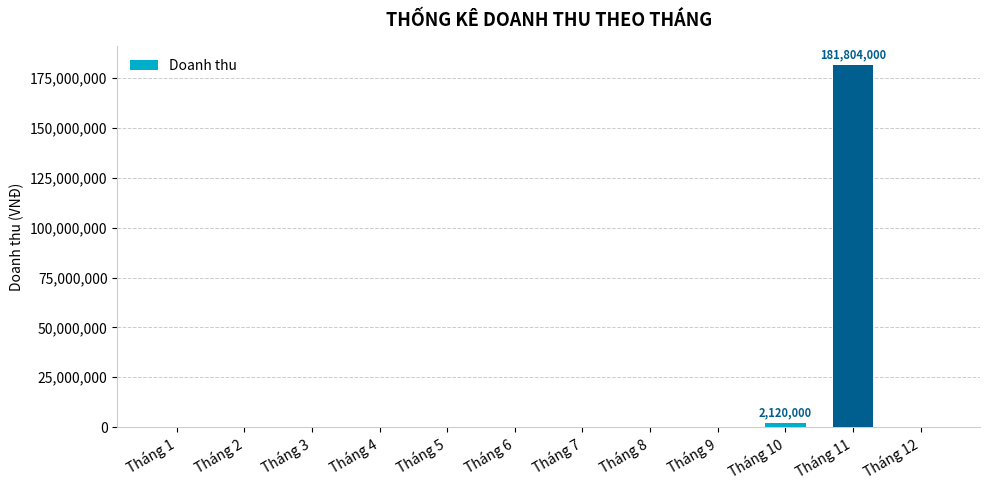

The value at Tháng 6 is -65008993. True or false?

False